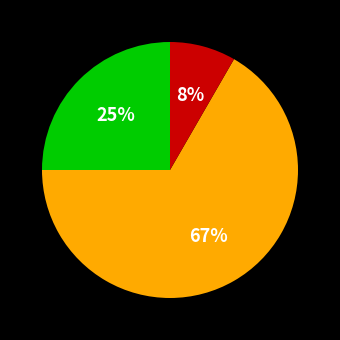

Is there a majority slice in this chart?

Yes